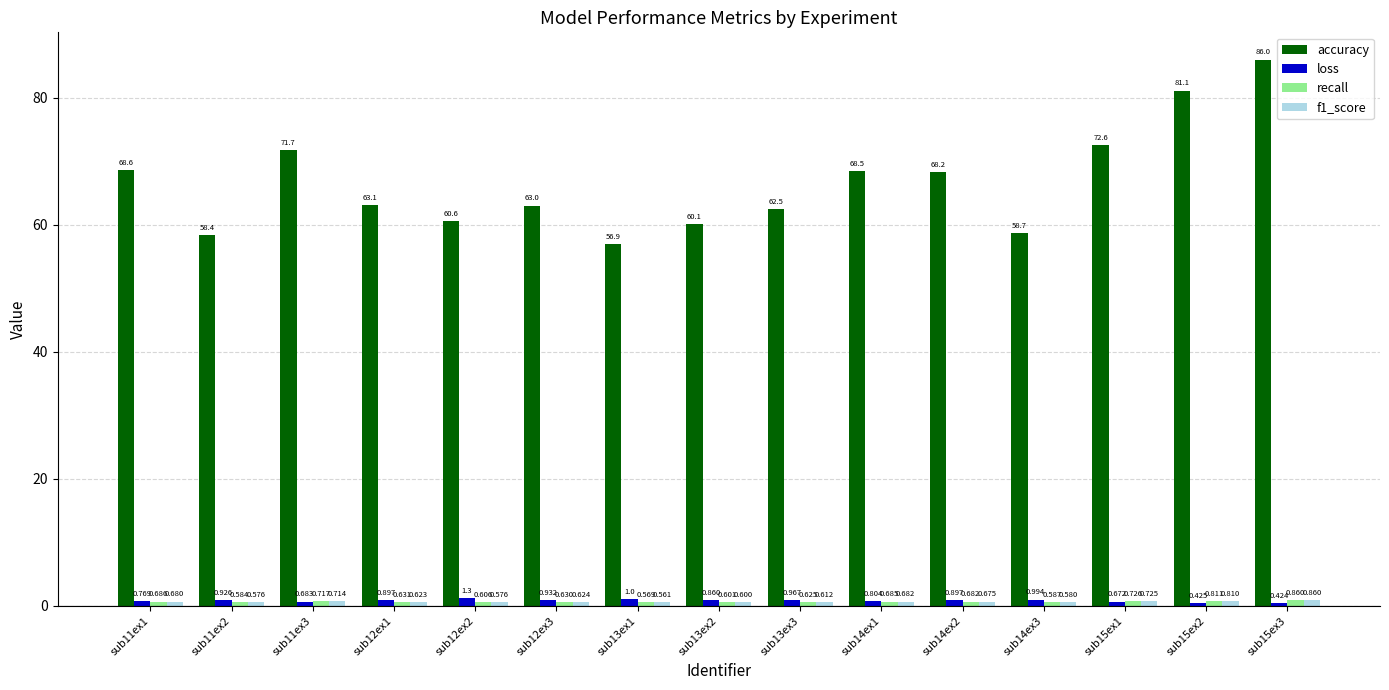

Between sub13ex2 and sub13ex3, which series saw the biggest shift?

accuracy